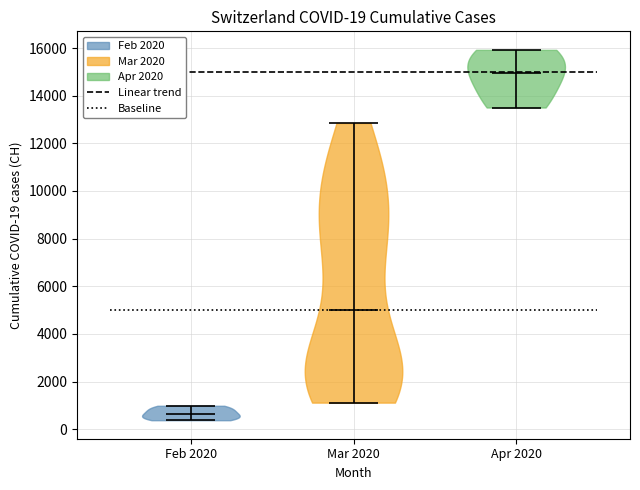

Which violin has the highest median line?

Apr 2020